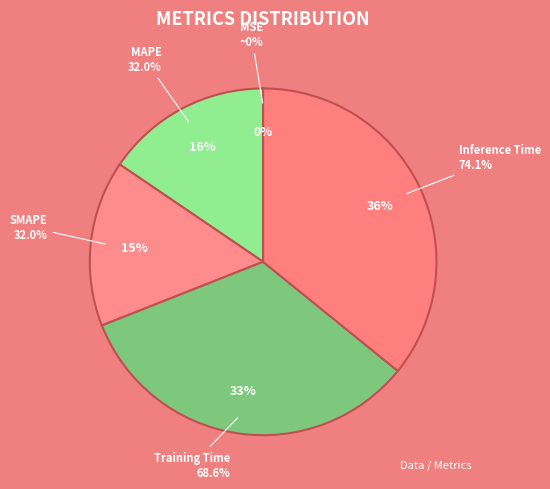

How much of the chart is everything except Training Time?

66.8%